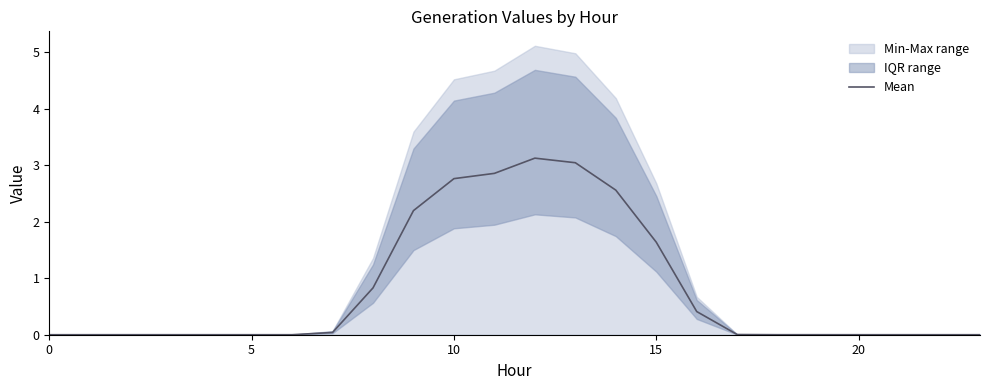

At which category does the chart reach its peak across all series?

12